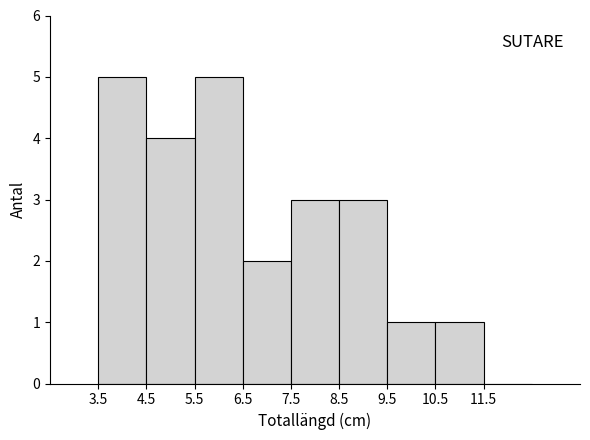

Reading left to right, transcribe this chart: for each bar, give the range it covers on the x-axis and its height. The values are not printed on the chart, so give them approximately, as read against the axis.

3.5 to 4.5: 5
4.5 to 5.5: 4
5.5 to 6.5: 5
6.5 to 7.5: 2
7.5 to 8.5: 3
8.5 to 9.5: 3
9.5 to 10.5: 1
10.5 to 11.5: 1
11.5 to 12.5: 0